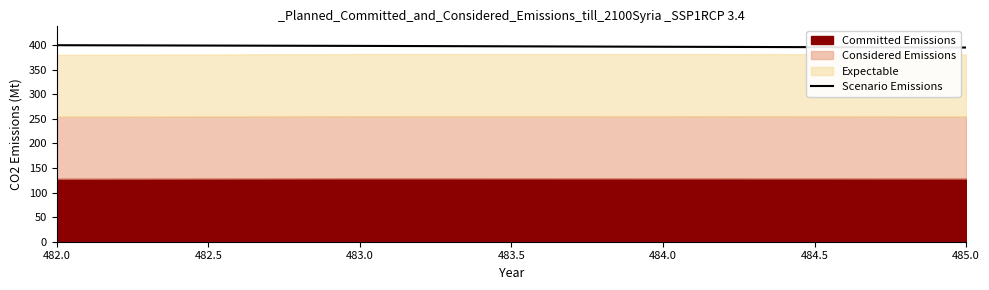

Does the chart display data point markers on the line(s)?

No